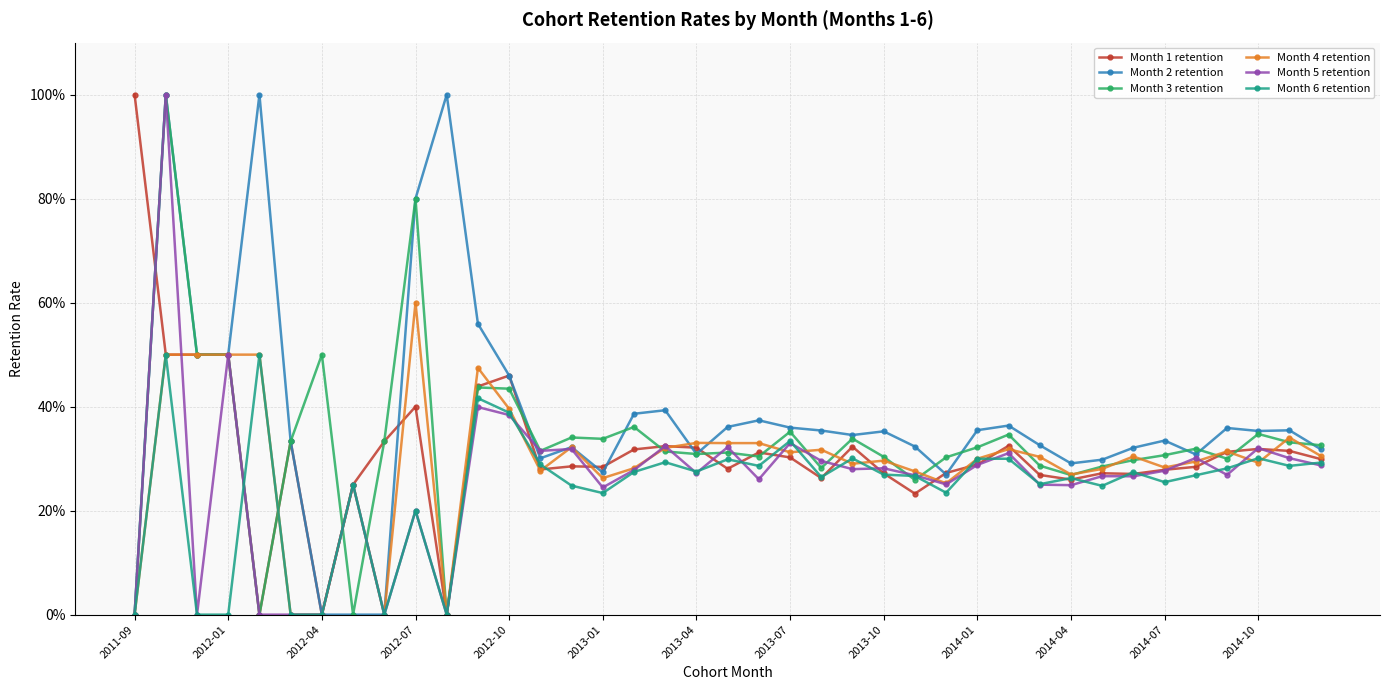

What are all the series names shown in the legend?

Month 1 retention, Month 2 retention, Month 3 retention, Month 4 retention, Month 5 retention, Month 6 retention